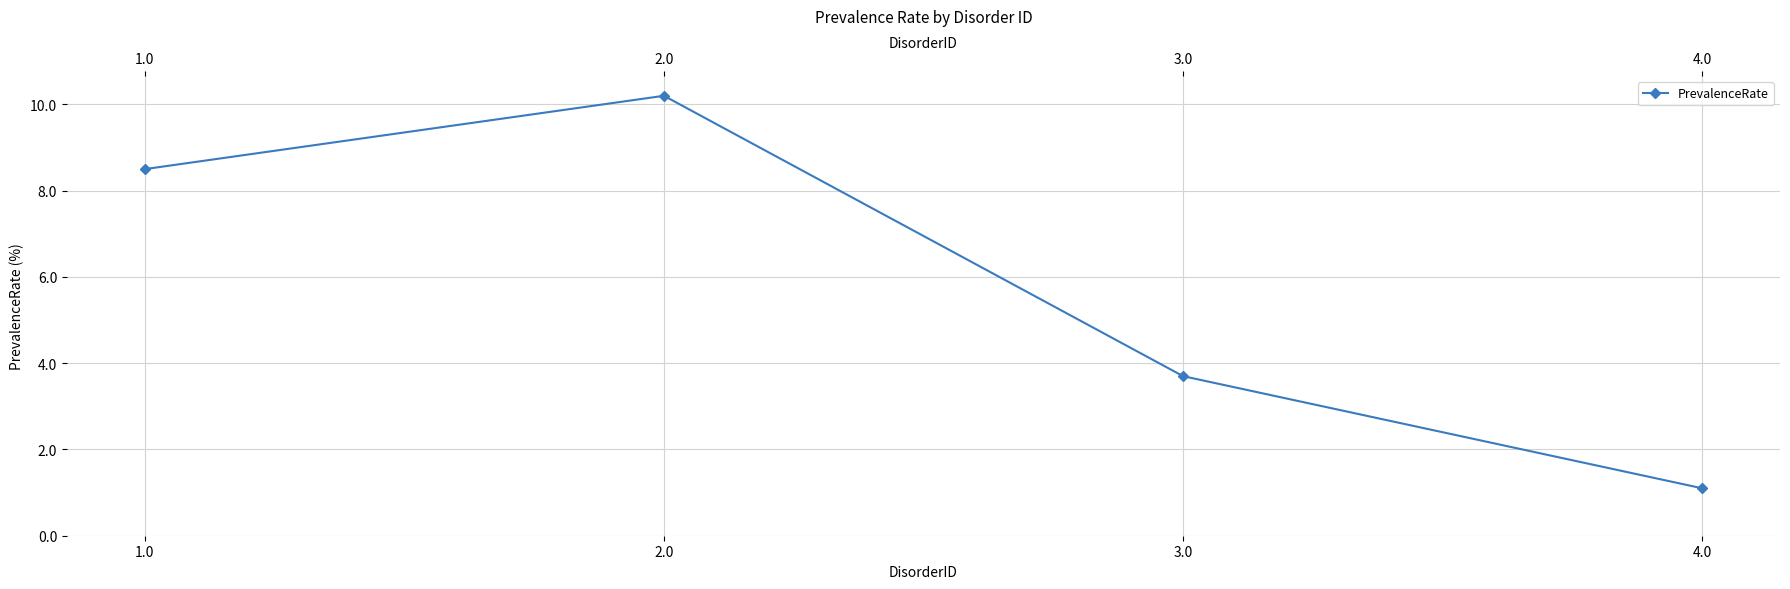

Which label corresponds to the smallest value in the chart?

4.0